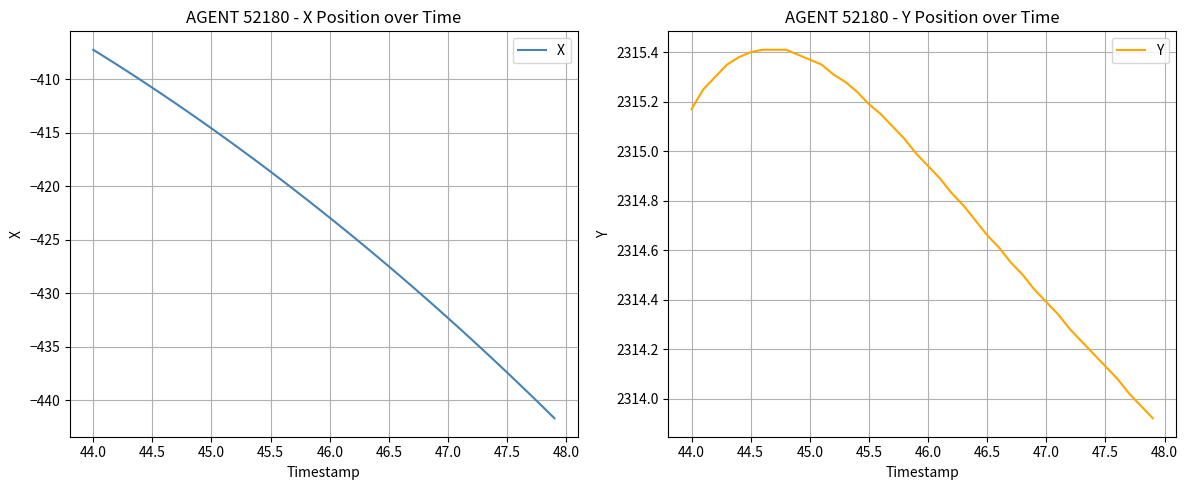

Which category has the highest value in the X series?

44.0